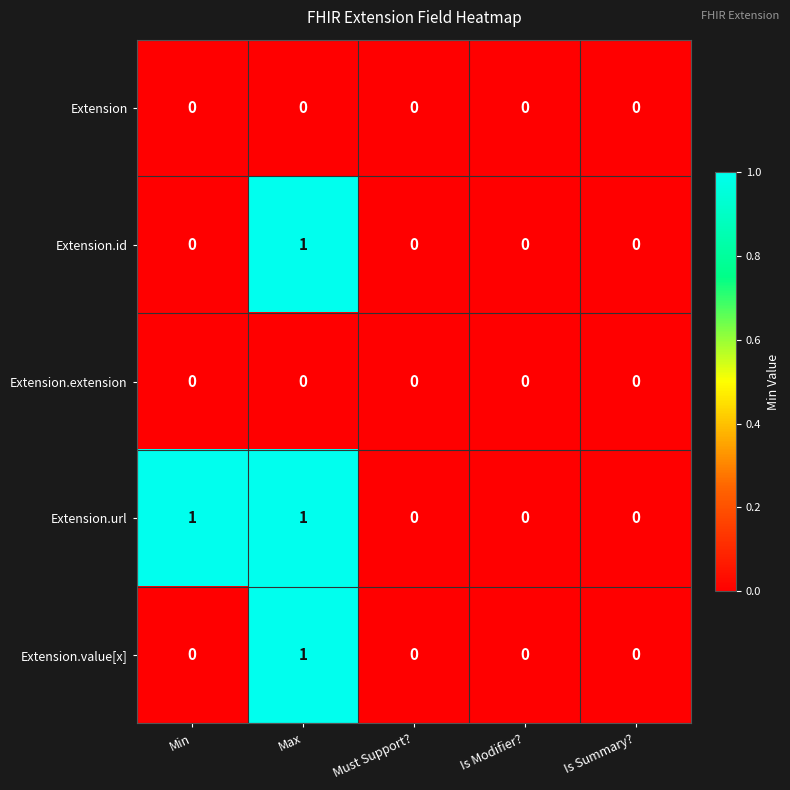

The Extension.url series shows 1 at Is Summary?. True or false?

False